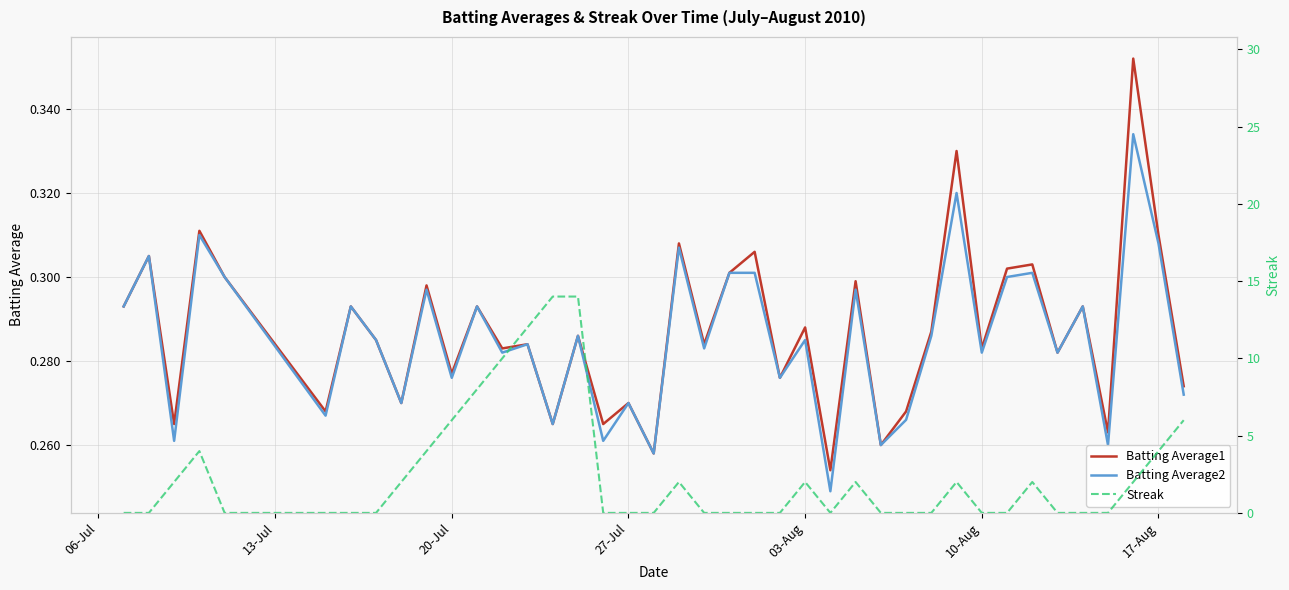

How many Batting Average2 values are between 0 and 1?

40